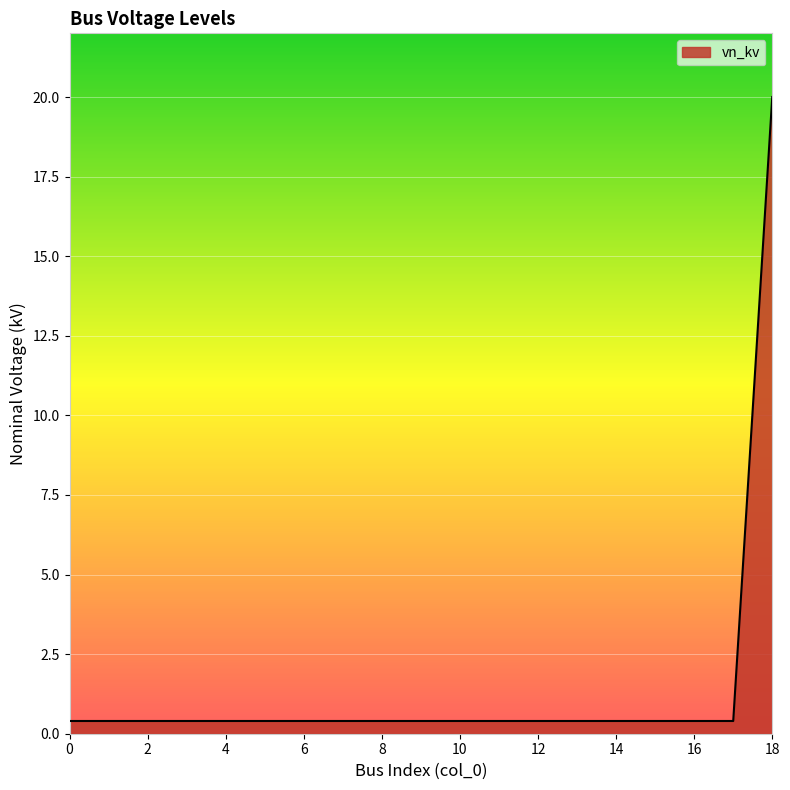

What is the difference between the maximum and minimum values?

19.6